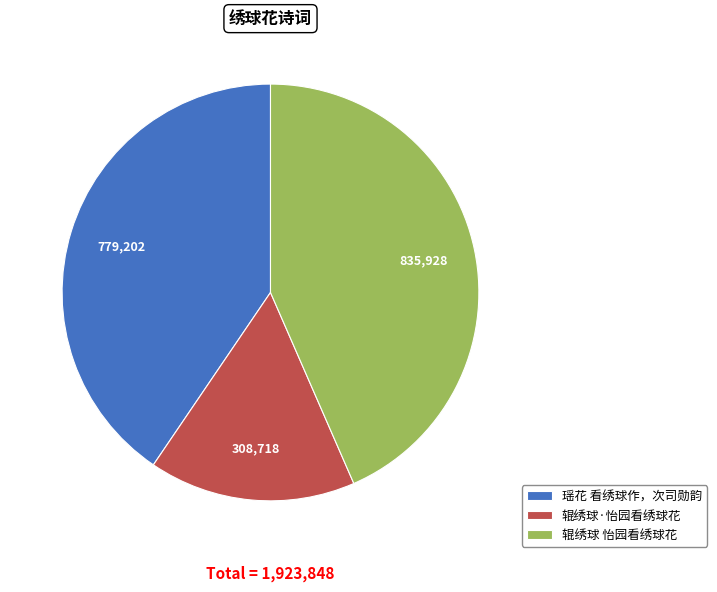

Is it true that 瑶花 看绣球作，次司勋韵 is 54% of the pie?

False